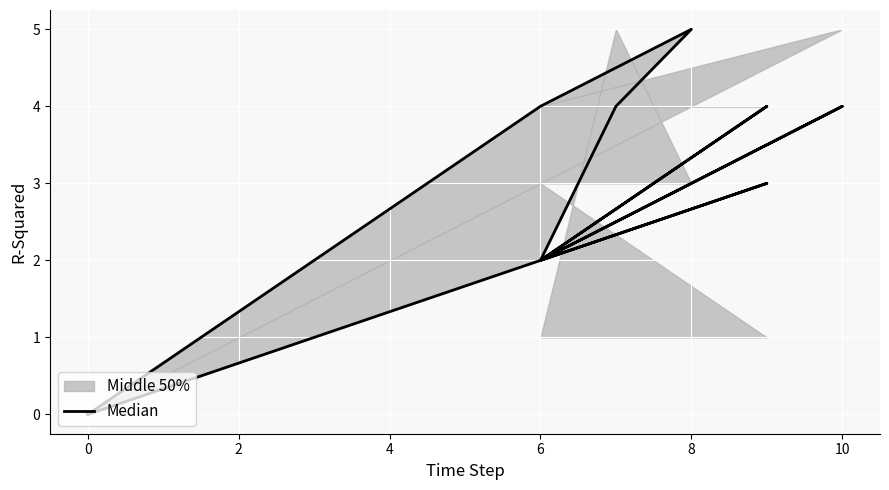

The value at 10 is 2. True or false?

False